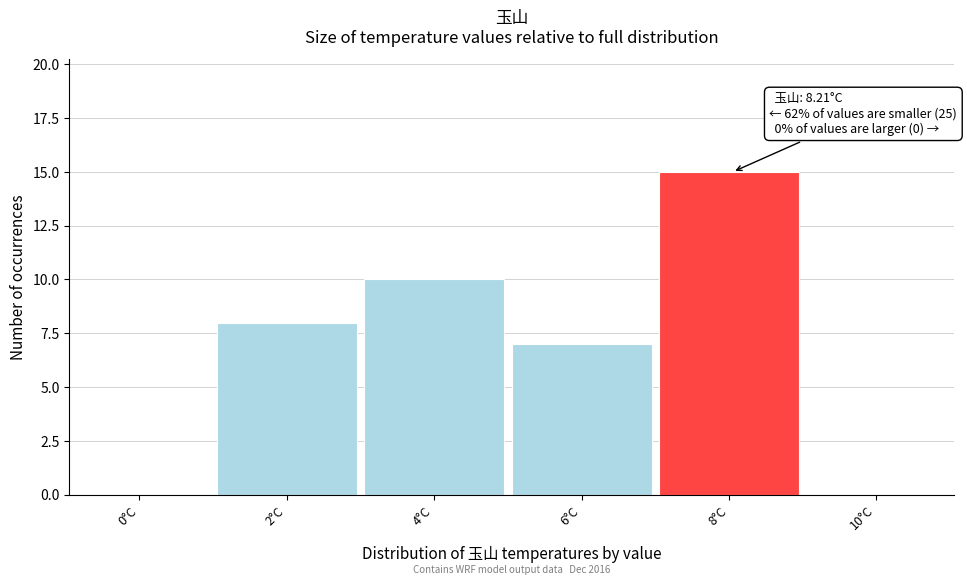

Reading left to right, what are all the values shown in this chart?

0°C=0	2°C=8	4°C=10	6°C=7	8°C=15	10°C=0